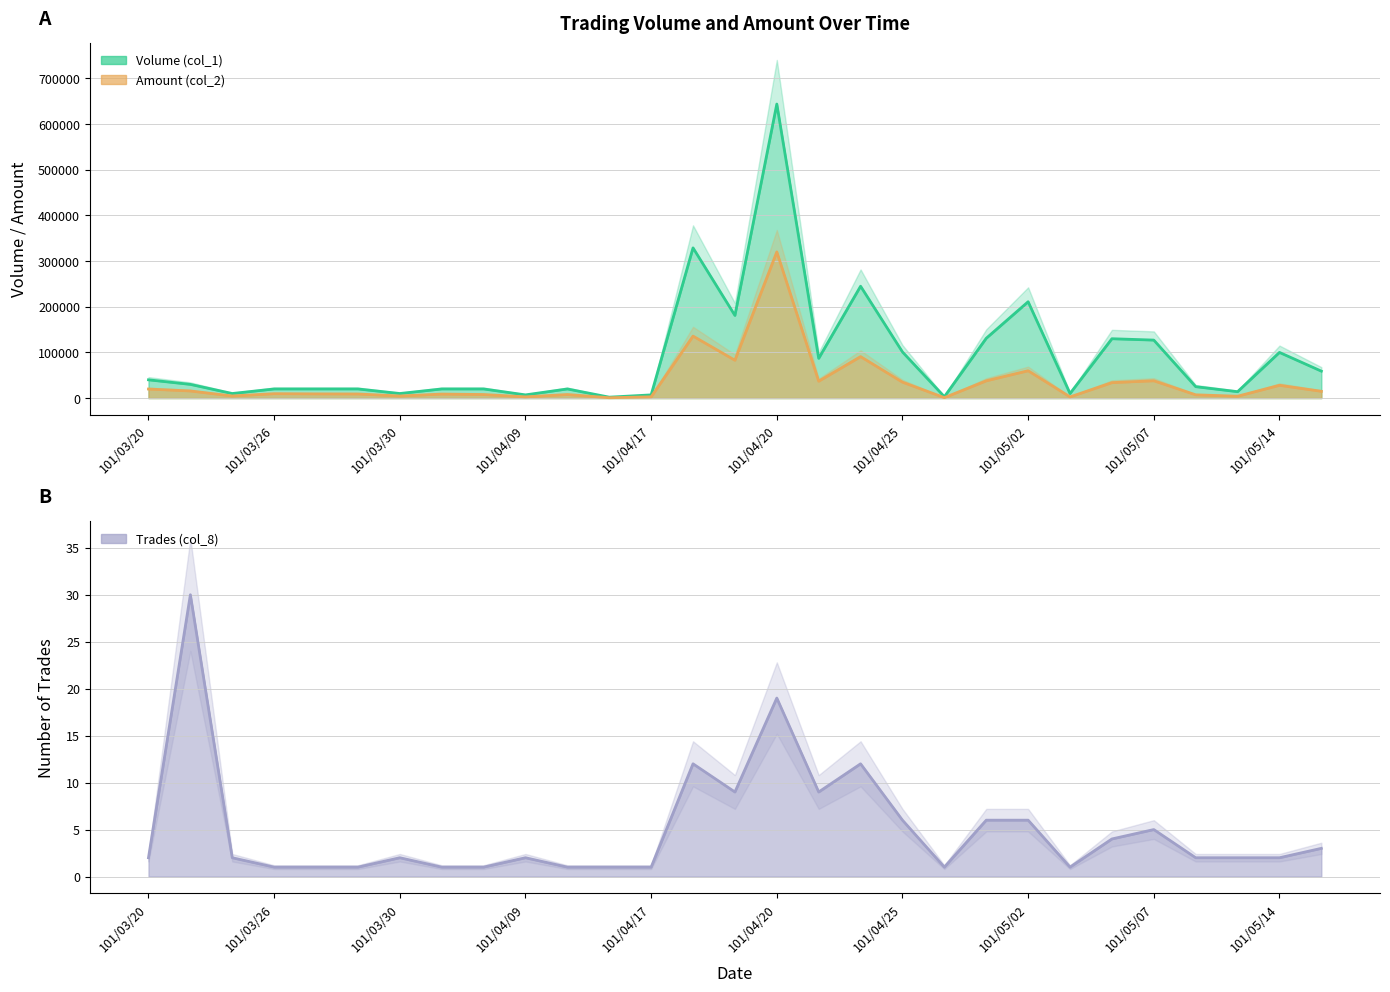

Which label corresponds to the largest value in the chart?

101/04/20